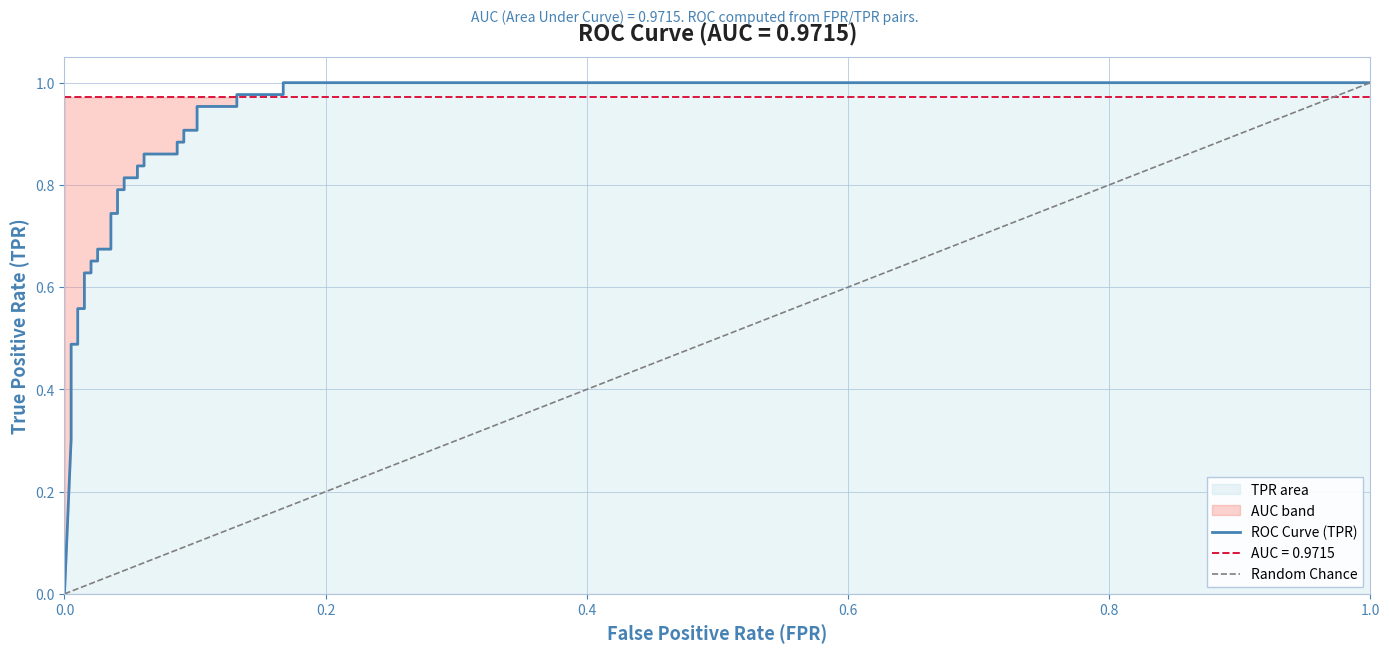

Where is the data nearest to the value 0?

x